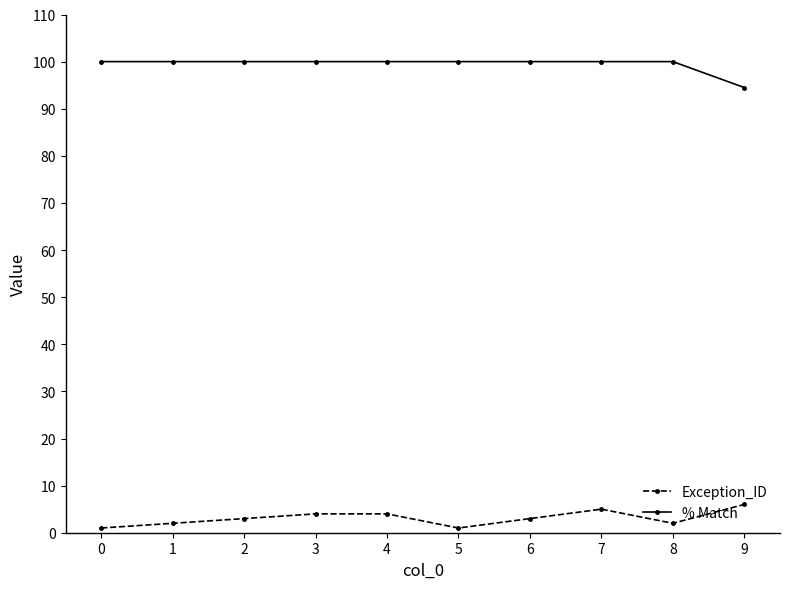

At 2, list the series in order from largest to smallest.

% Match, Exception_ID